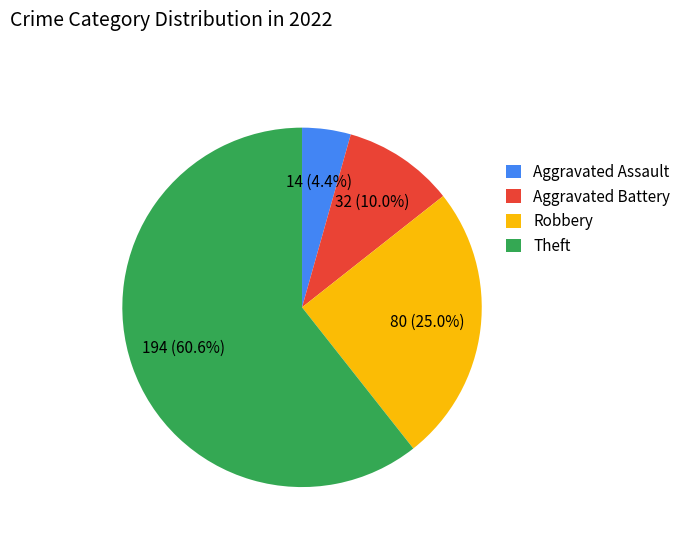

How many slices are in this pie chart?

4